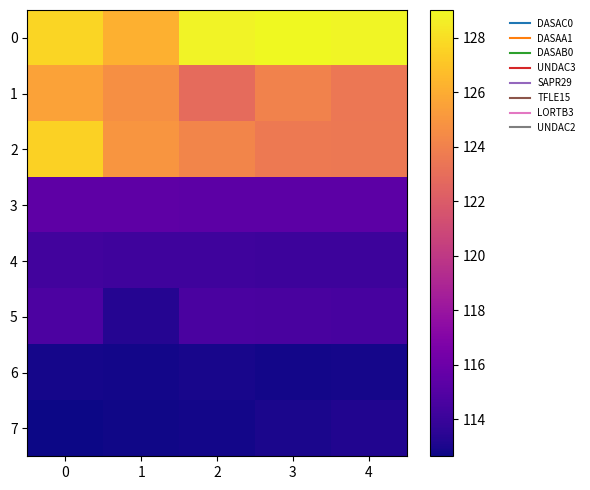

Which series changed the most between 3 and 4?

1